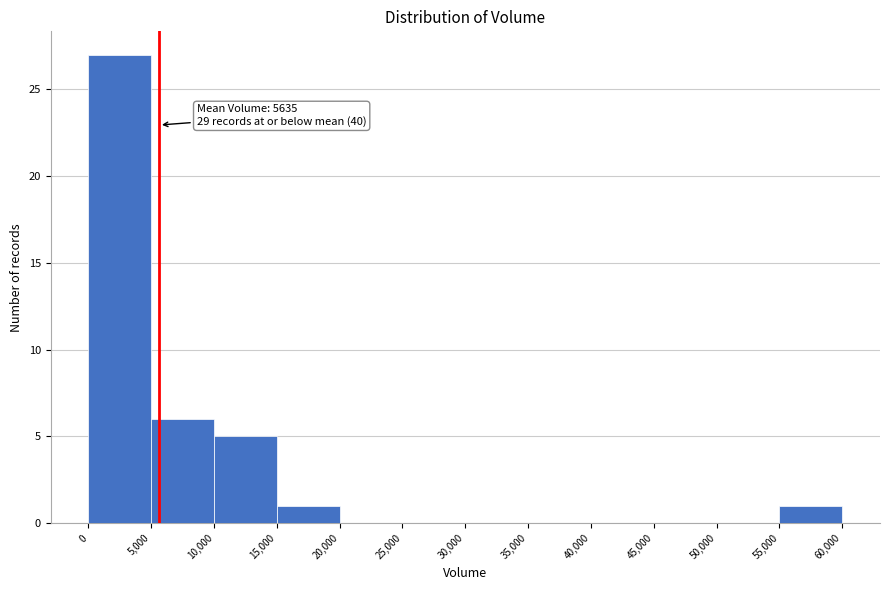

Over which range of the x-axis is the bar tallest?

0 to 5,000